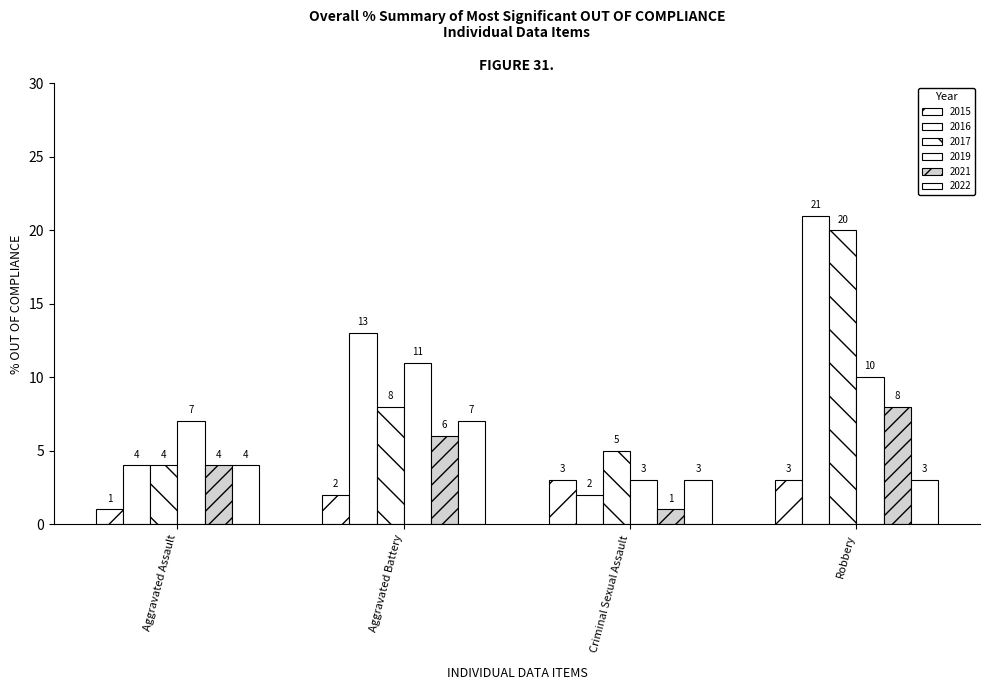

How many bars are there in total?

24